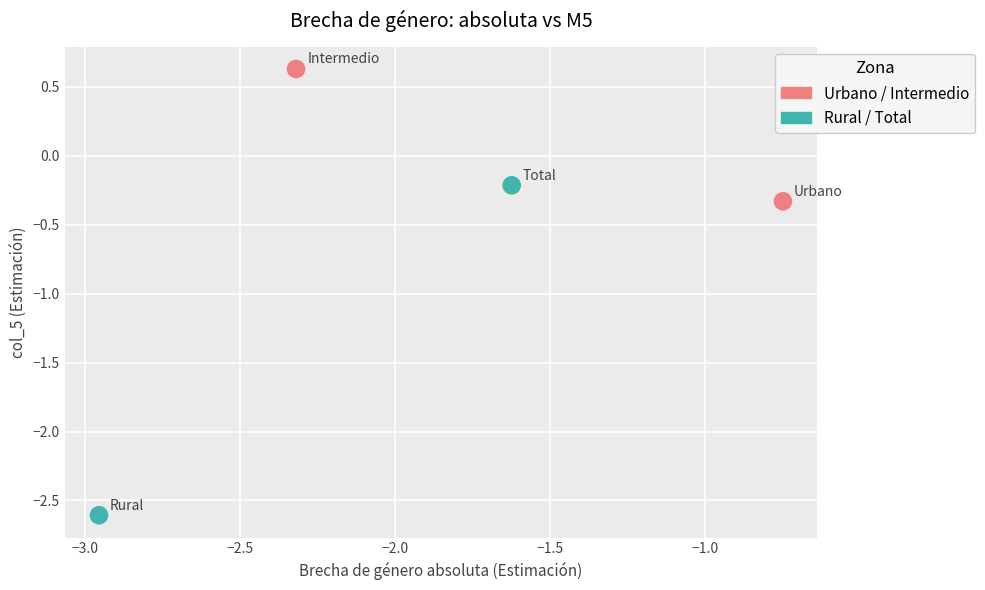

Which series reaches the maximum Y coordinate?

Urbano / Intermedio